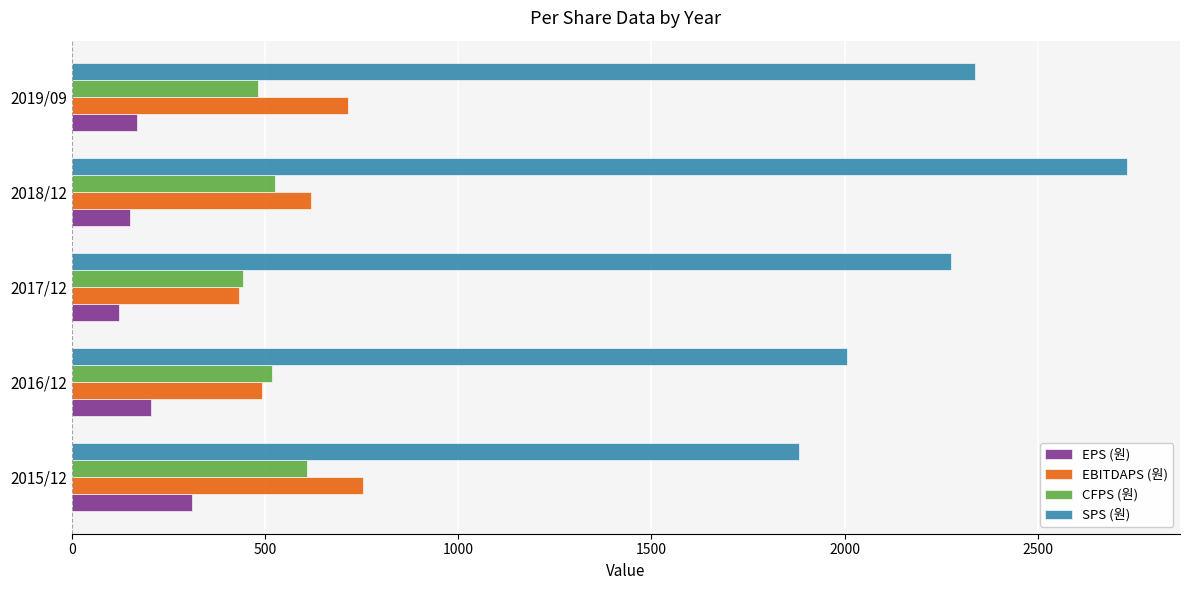

Which category has the highest value in the SPS (원) series?

2018/12